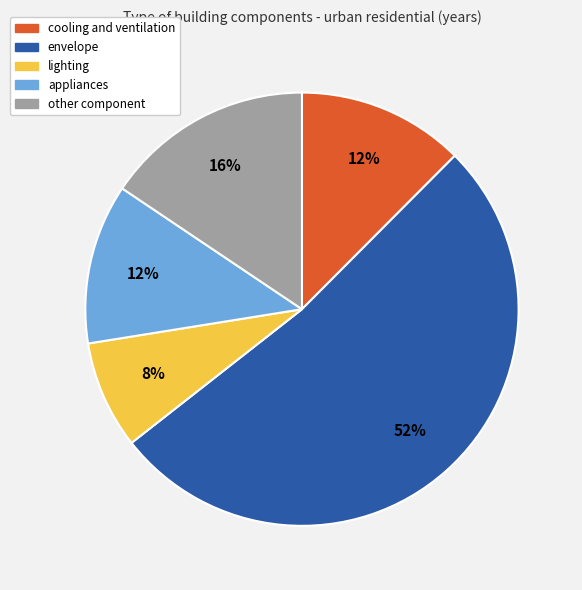

Is there any slice that represents more than half of the pie?

Yes